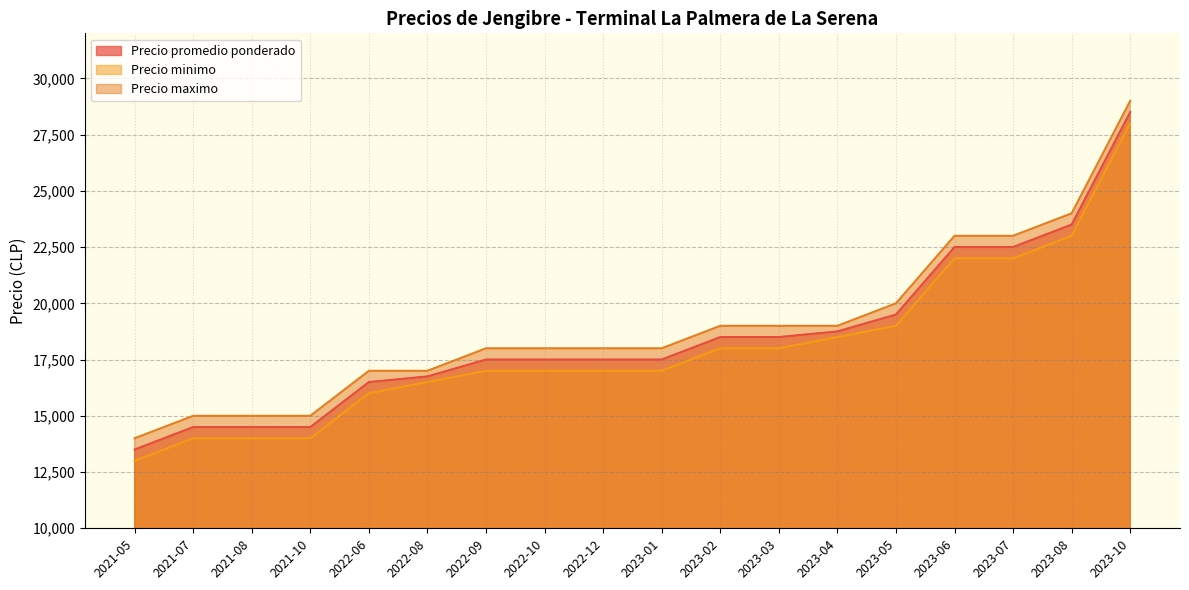

Reading right to left, extract all data points from this chart.

Precio promedio ponderado: 2023-10=28500	2023-08=23500	2023-07=22500	2023-06=22500	2023-05=19500	2023-04=18750	2023-03=18500	2023-02=18500	2023-01=17500	2022-12=17500	2022-10=17500	2022-09=17500	2022-08=16750	2022-06=16500	2021-10=14500	2021-08=14500	2021-07=14500	2021-05=13500
Precio minimo: 2023-10=28000	2023-08=23000	2023-07=22000	2023-06=22000	2023-05=19000	2023-04=18500	2023-03=18000	2023-02=18000	2023-01=17000	2022-12=17000	2022-10=17000	2022-09=17000	2022-08=16500	2022-06=16000	2021-10=14000	2021-08=14000	2021-07=14000	2021-05=13000
Precio maximo: 2023-10=29000	2023-08=24000	2023-07=23000	2023-06=23000	2023-05=20000	2023-04=19000	2023-03=19000	2023-02=19000	2023-01=18000	2022-12=18000	2022-10=18000	2022-09=18000	2022-08=17000	2022-06=17000	2021-10=15000	2021-08=15000	2021-07=15000	2021-05=14000